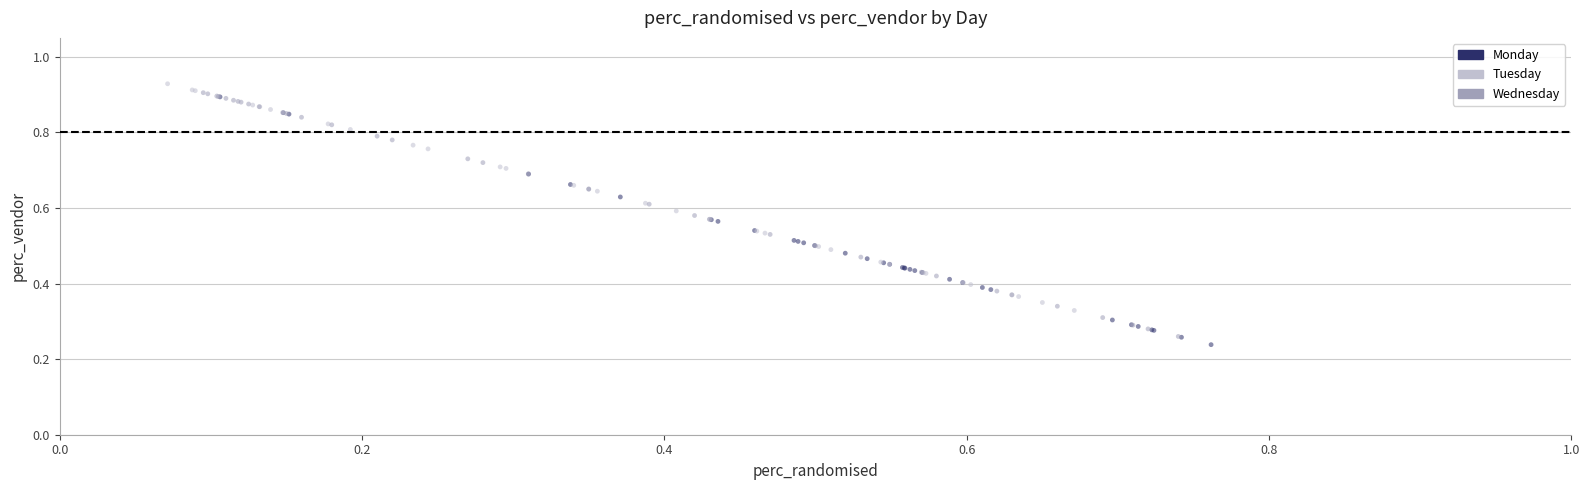

Which series reaches the maximum Y coordinate?

Tuesday